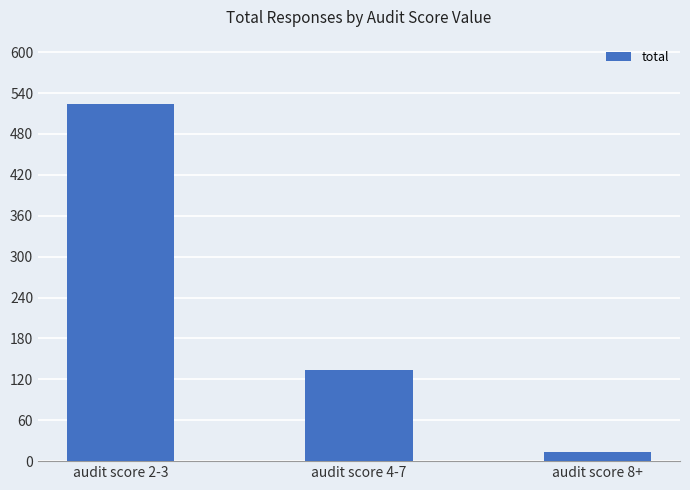

Between audit score 2-3 and audit score 8+, which is larger?

audit score 2-3